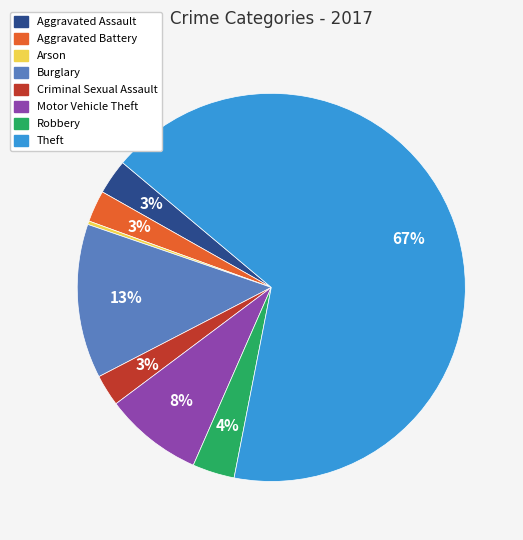

To the nearest percent, what portion does Motor Vehicle Theft represent?

8%